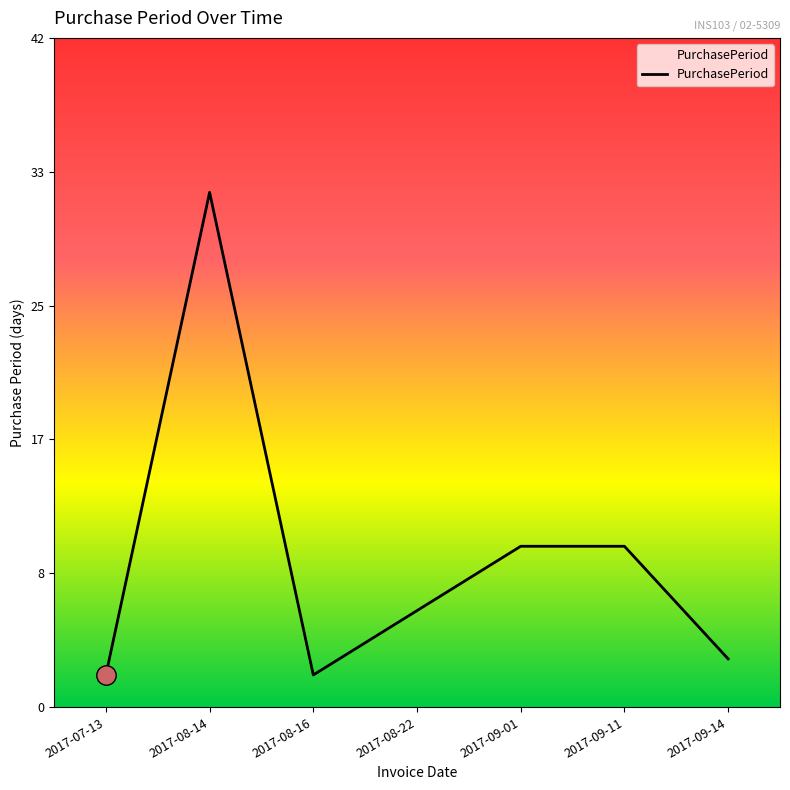

What value does the data have at 2017-08-14, to the nearest 5?

30